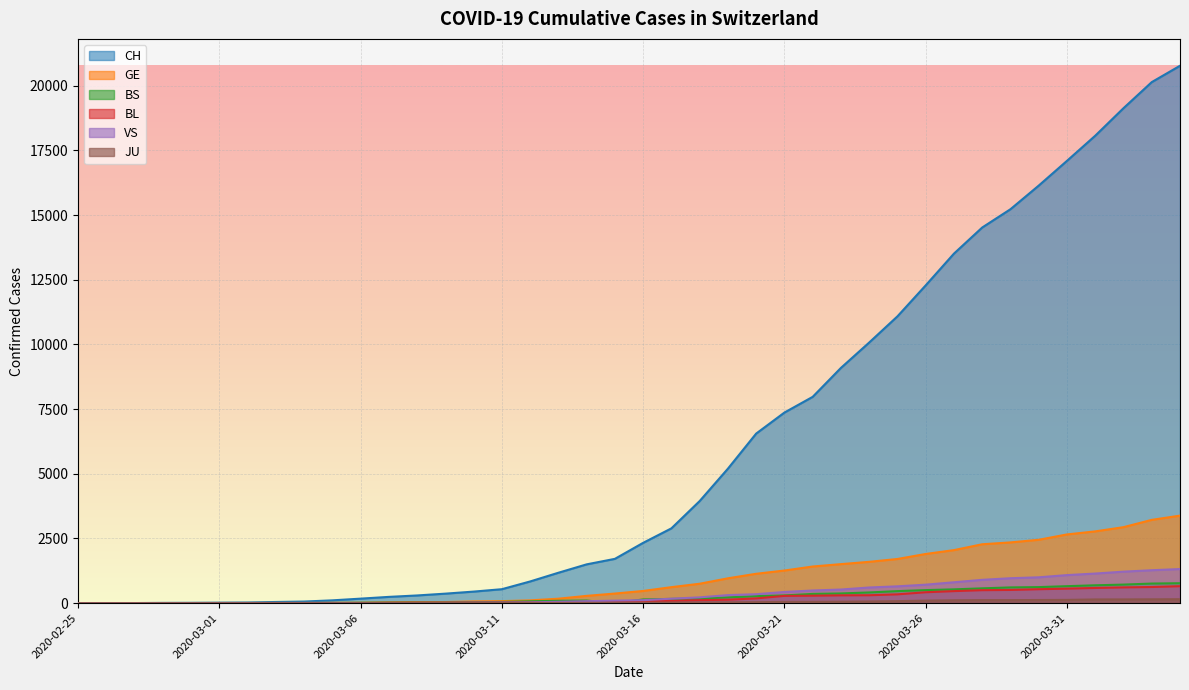

What is the value of the VS point at the 24th from the left?

311